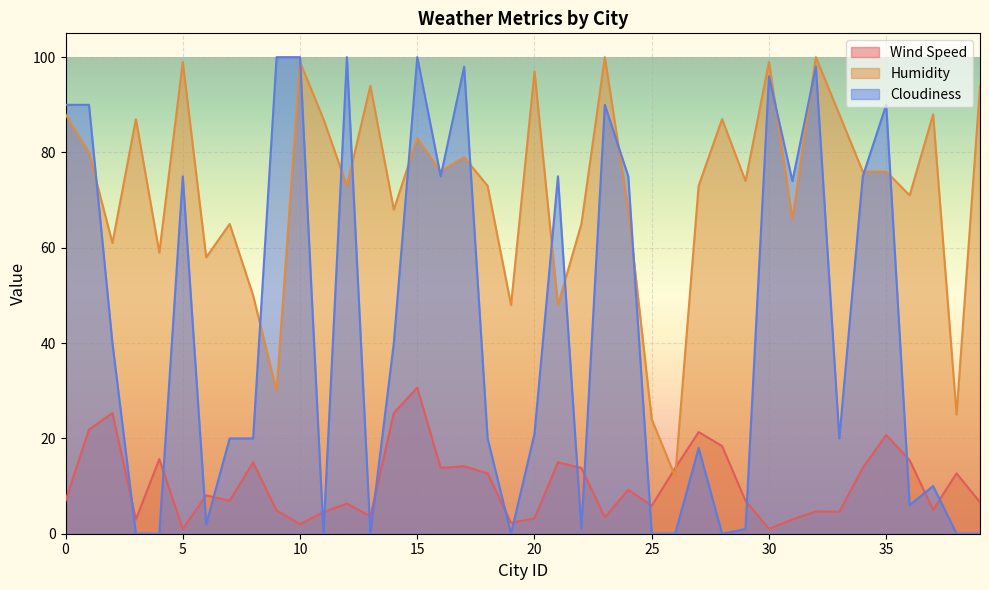

Between which two adjacent categories do Cloudiness and Humidity first intersect?

1 and 2